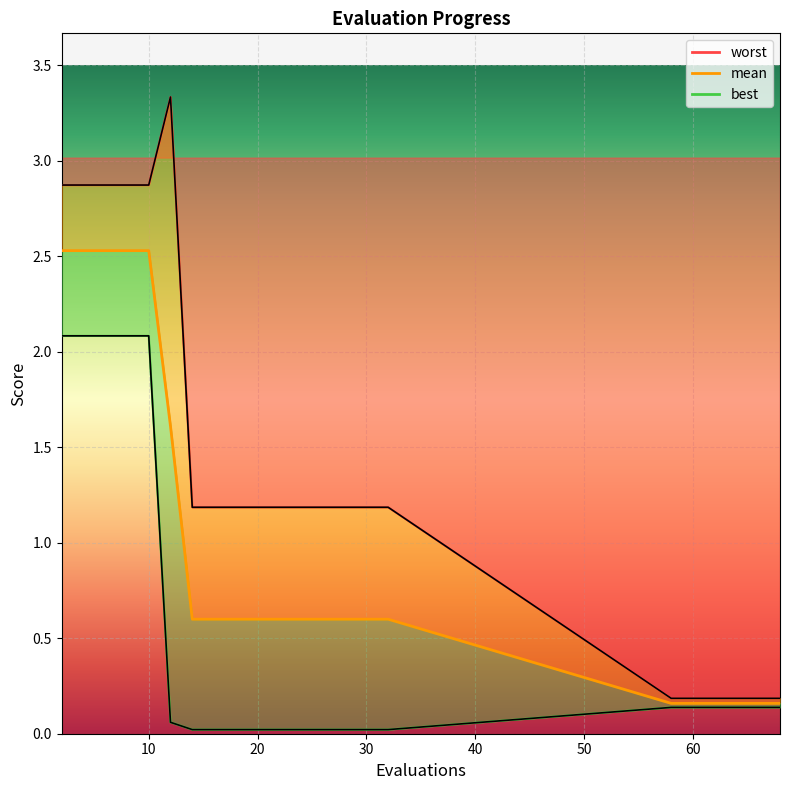

Reading left to right, what are all the values shown in this chart?

mean: 2=2.5	3=2.5	4=2.5	6=2.5	8=2.5	10=2.5	12=1.6	14=0.6	16=0.6	18=0.6	20=0.6	21=0.6	23=0.6	24=0.6	26=0.6	28=0.6	30=0.6	32=0.6	58=0.2	68=0.2
best: 2=2.1	3=2.1	4=2.1	6=2.1	8=2.1	10=2.1	12=0.1	14=0.0	16=0.0	18=0.0	20=0.0	21=0.0	23=0.0	24=0.0	26=0.0	28=0.0	30=0.0	32=0.0	58=0.1	68=0.1
worst: 2=2.9	3=2.9	4=2.9	6=2.9	8=2.9	10=2.9	12=3.3	14=1.2	16=1.2	18=1.2	20=1.2	21=1.2	23=1.2	24=1.2	26=1.2	28=1.2	30=1.2	32=1.2	58=0.2	68=0.2